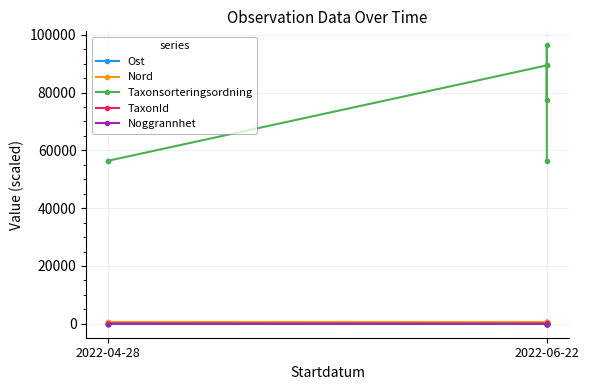

Between 2022-04-28 and 2022-06-22, which is larger?

2022-04-28